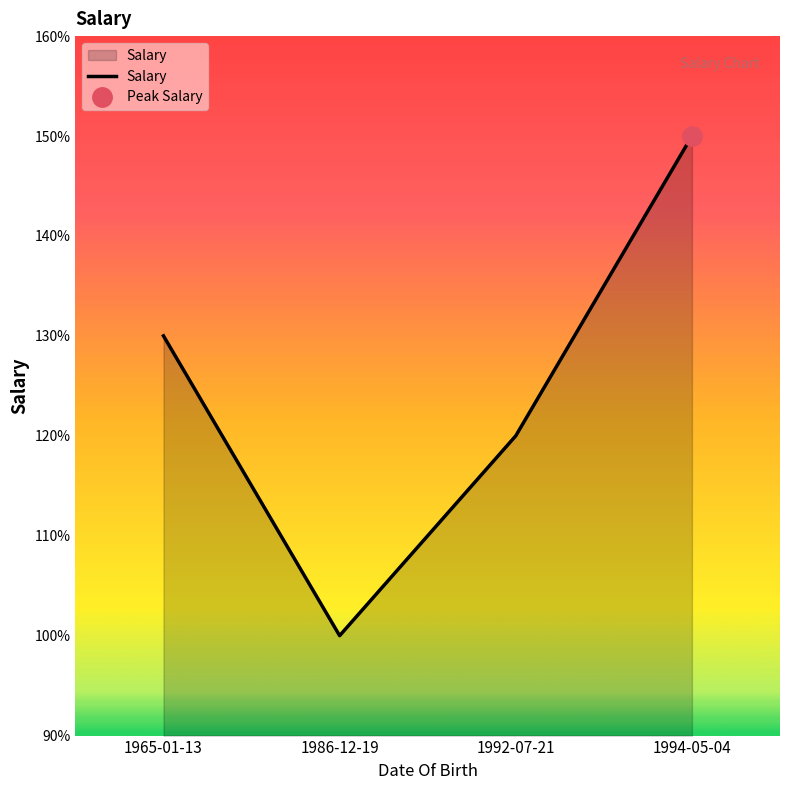

What is the approximate value at 1994-05-04?

1500000